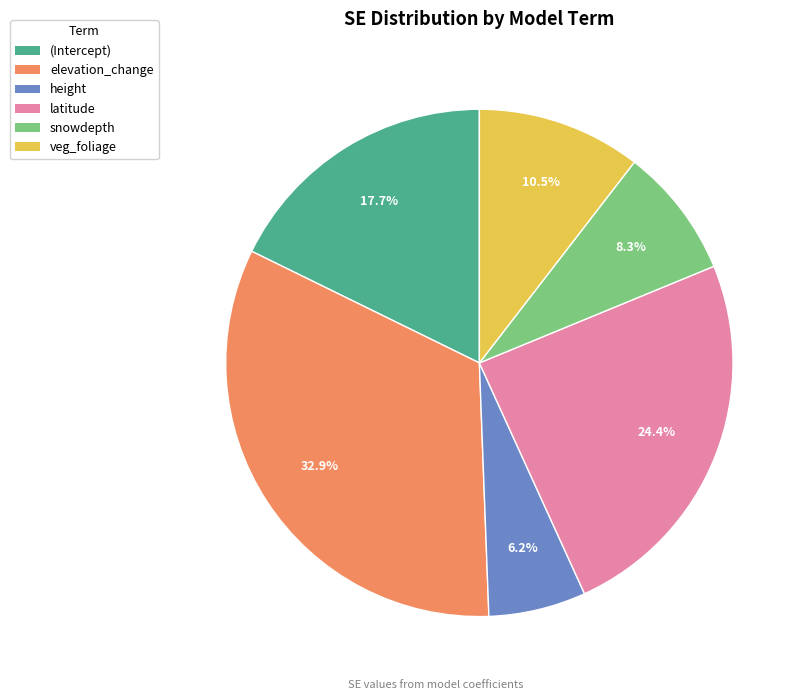

Does any single category account for the majority?

No